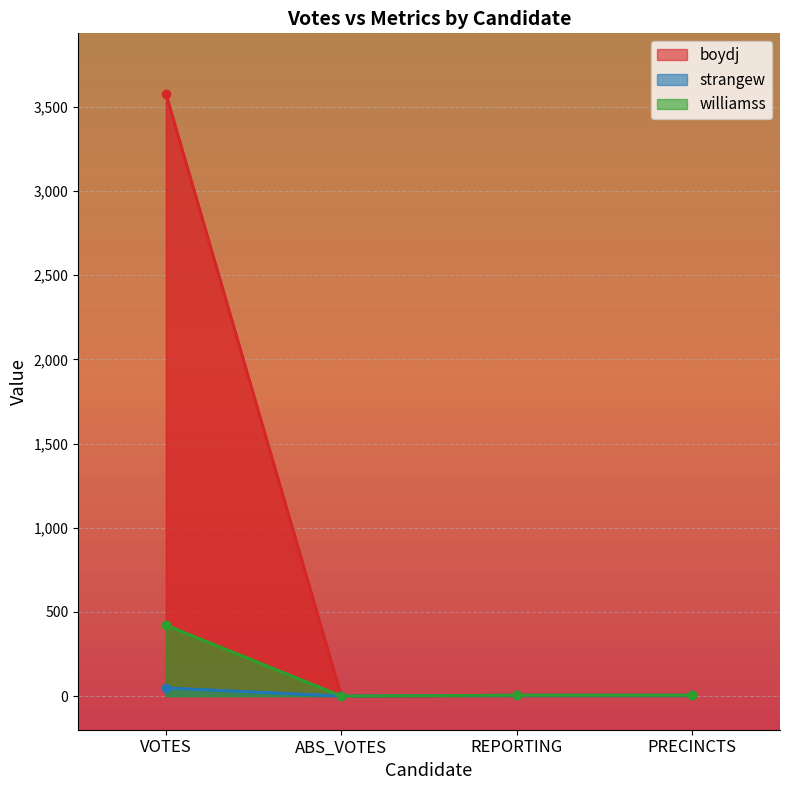

Reading left to right, transcribe all the data shown in this chart.

boydj: VOTES=3579	ABS_VOTES=0	REPORTING=5	PRECINCTS=5
strangew: VOTES=48	ABS_VOTES=0	REPORTING=5	PRECINCTS=5
williamss: VOTES=421	ABS_VOTES=0	REPORTING=5	PRECINCTS=5